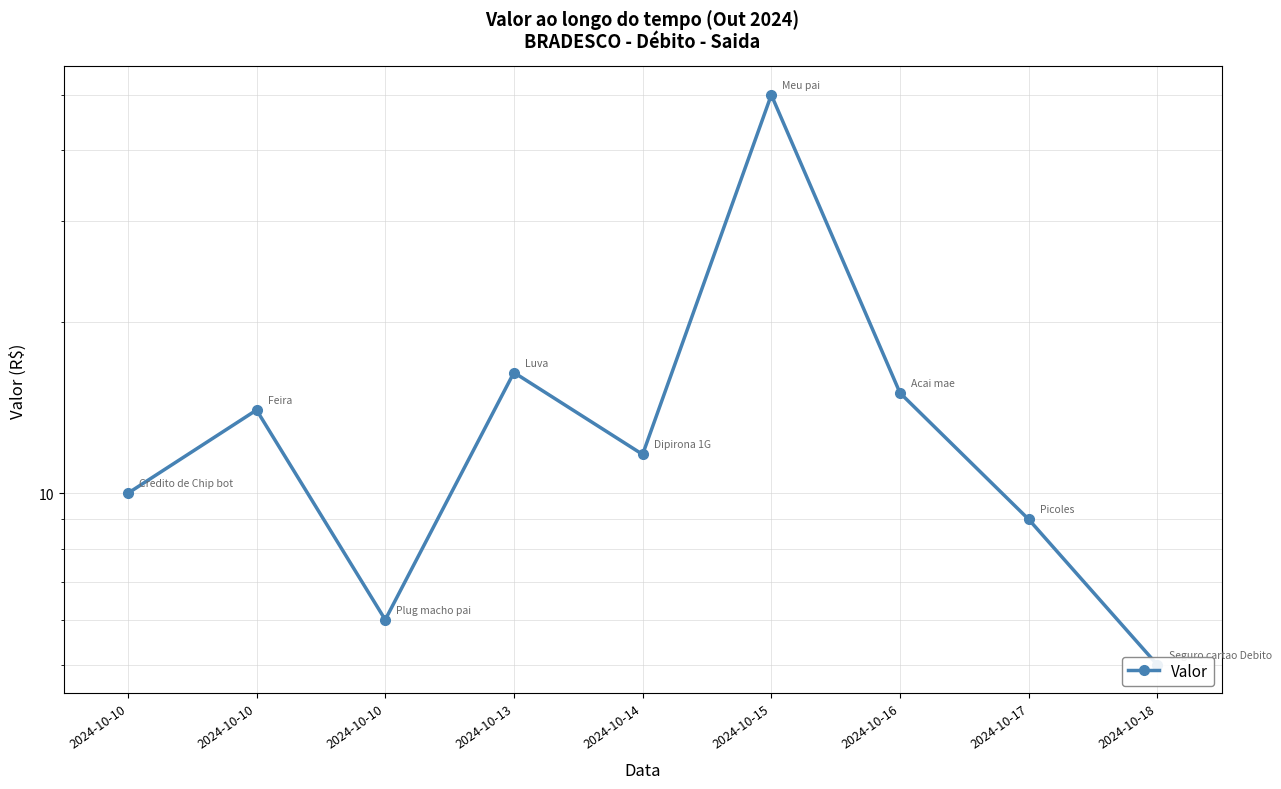

Count the number of values greater than 11.

5